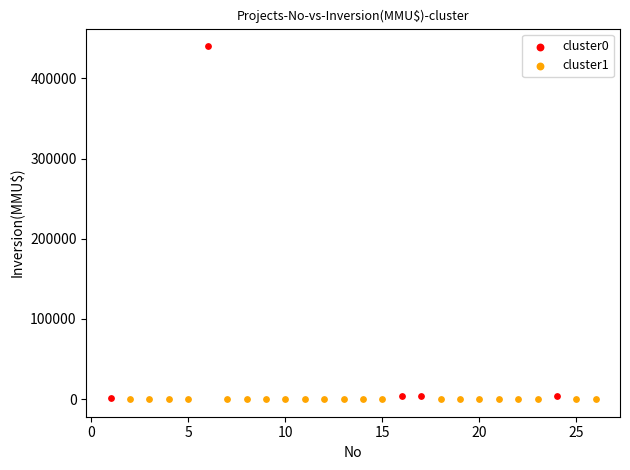

Which series has the widest spread of Y values?

cluster0